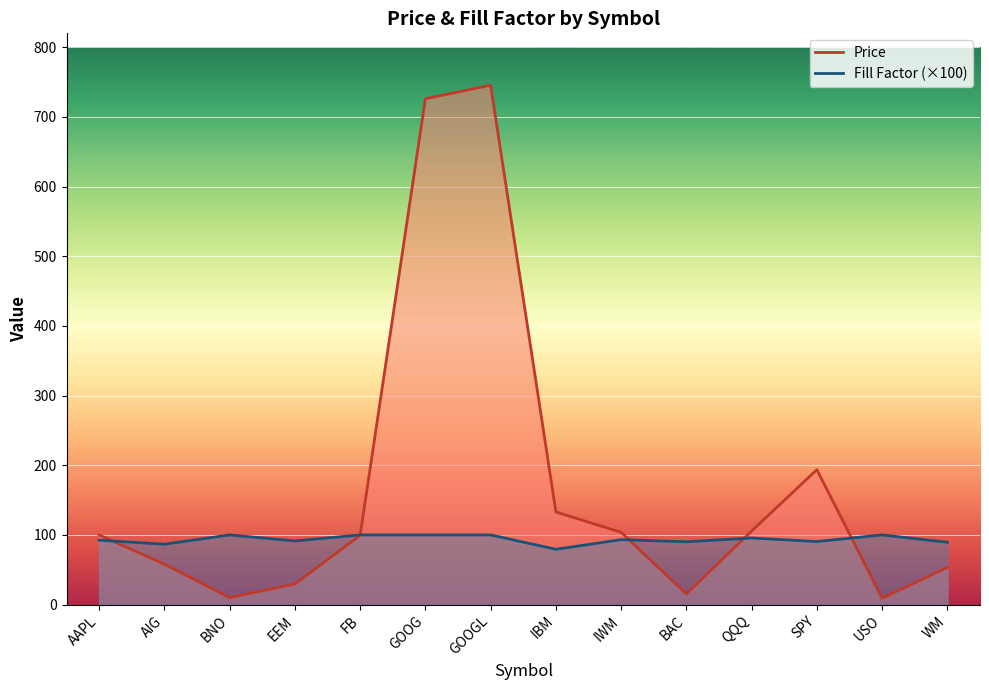

Is the value of Fill Factor (×100) at AAPL greater than the value of Price at BAC?

Yes